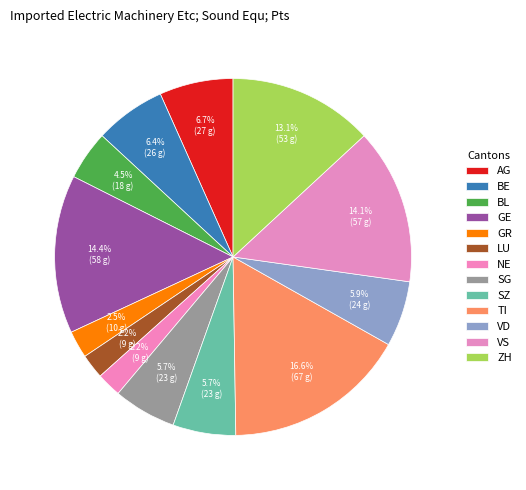

Approximately how many times larger is the value at VS compared to SZ?

2.5